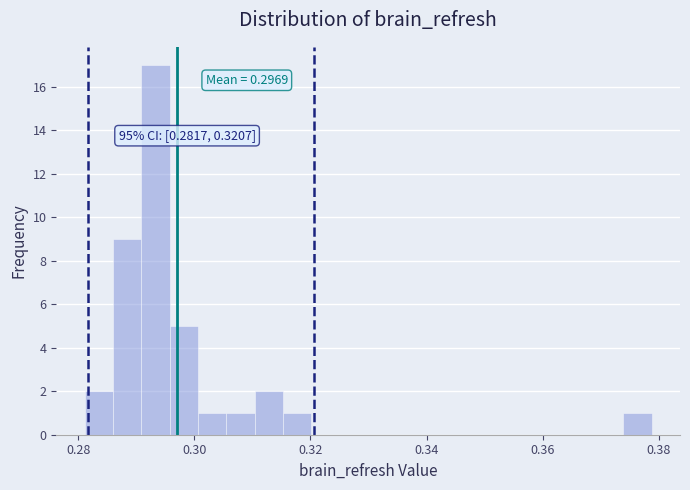

Around what value on the x-axis is the tallest bar? Give the approximate position of its centre, as read against the axis.

0.294